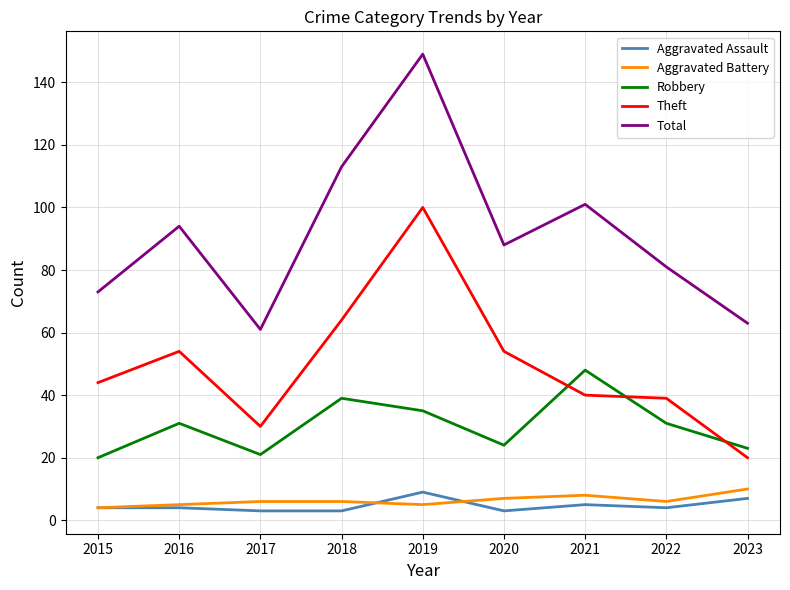

What are all the series names shown in the legend?

Aggravated Assault, Aggravated Battery, Robbery, Theft, Total